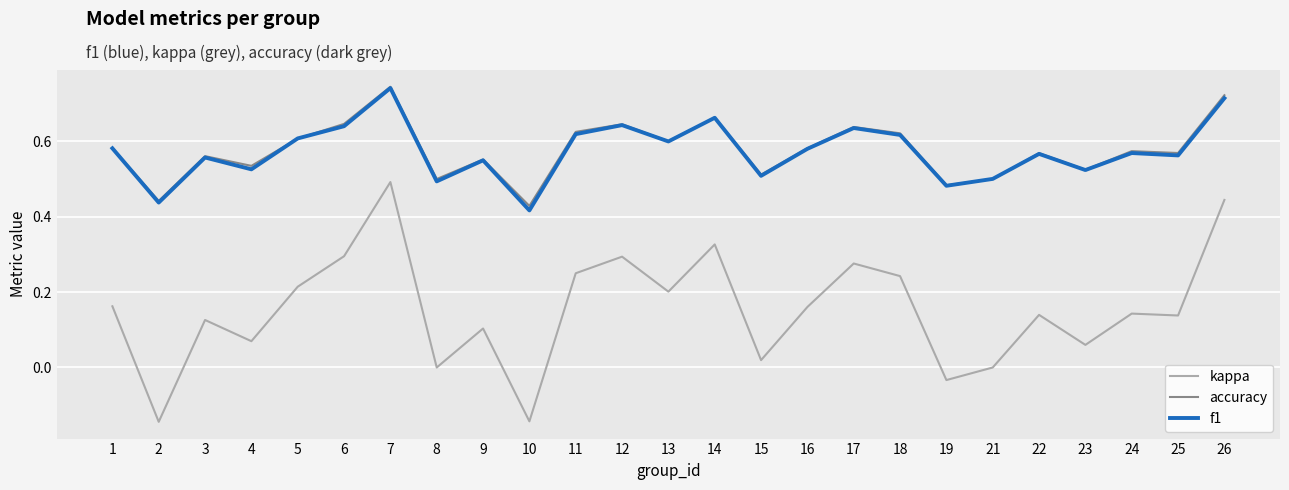

Which series has the widest spread of values?

kappa